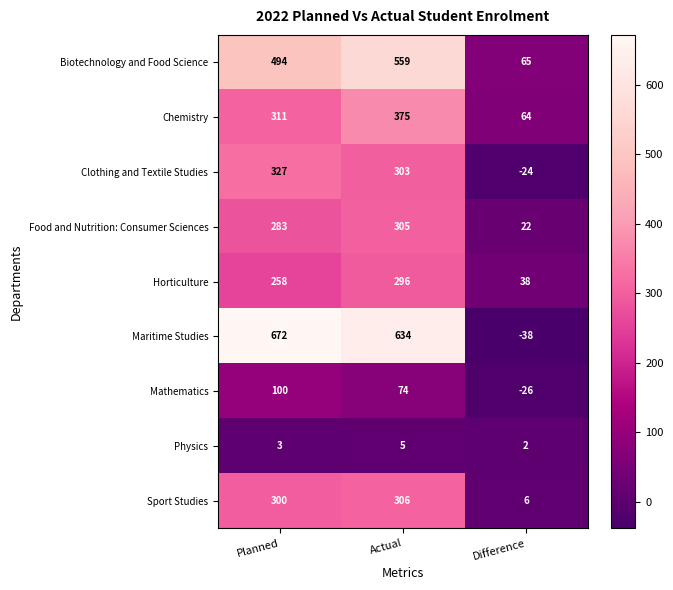

The Biotechnology and Food Science series shows 643 at Planned. True or false?

False